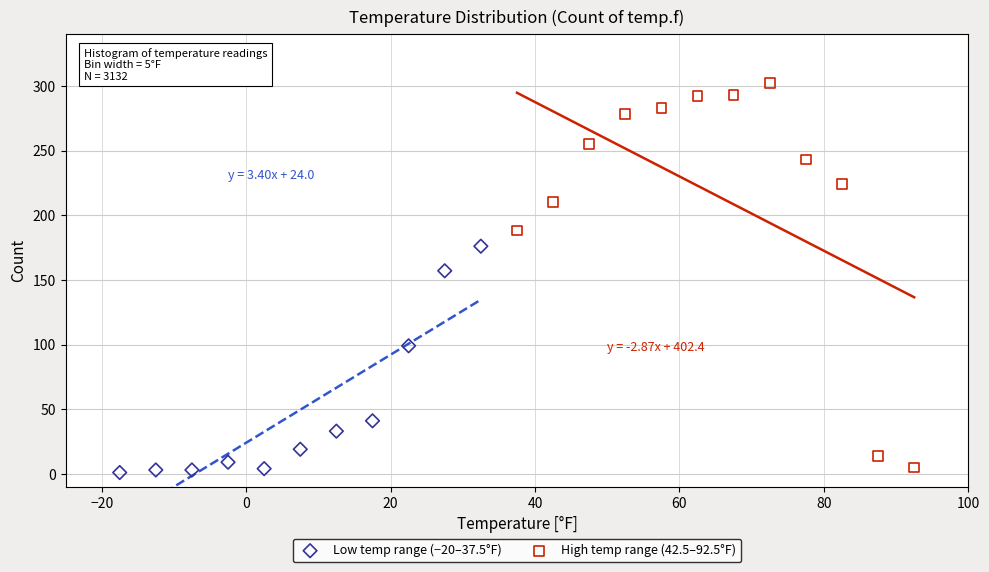

Which series reaches the maximum Y coordinate?

High temp range (42.5–92.5°F)